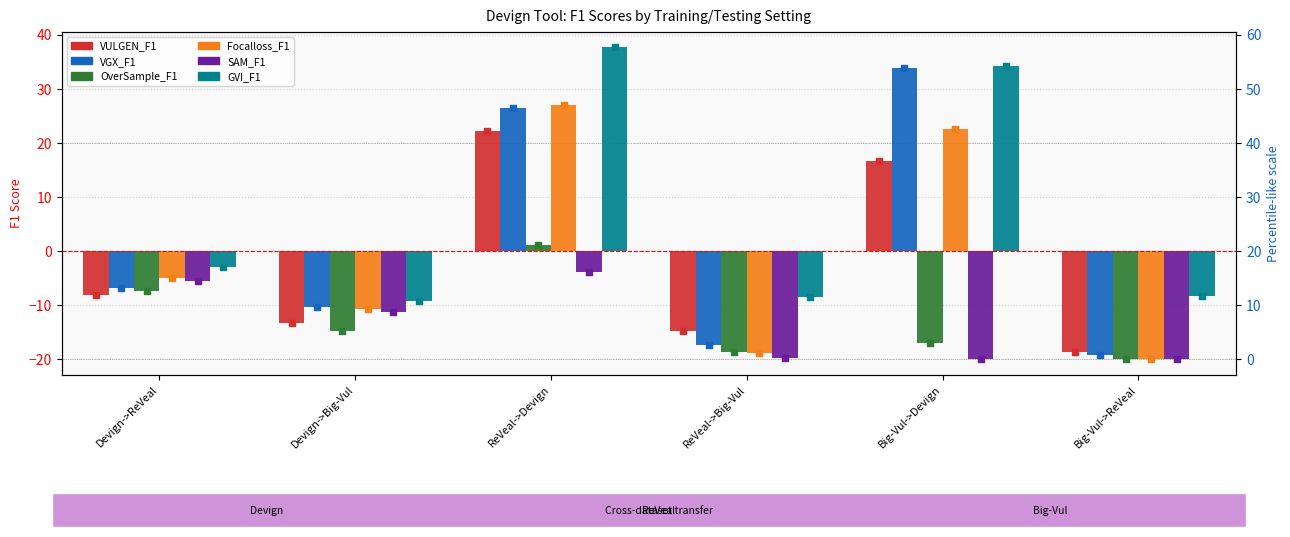

What is the total value across all series at Big-Vul->ReVeal?

-106.2